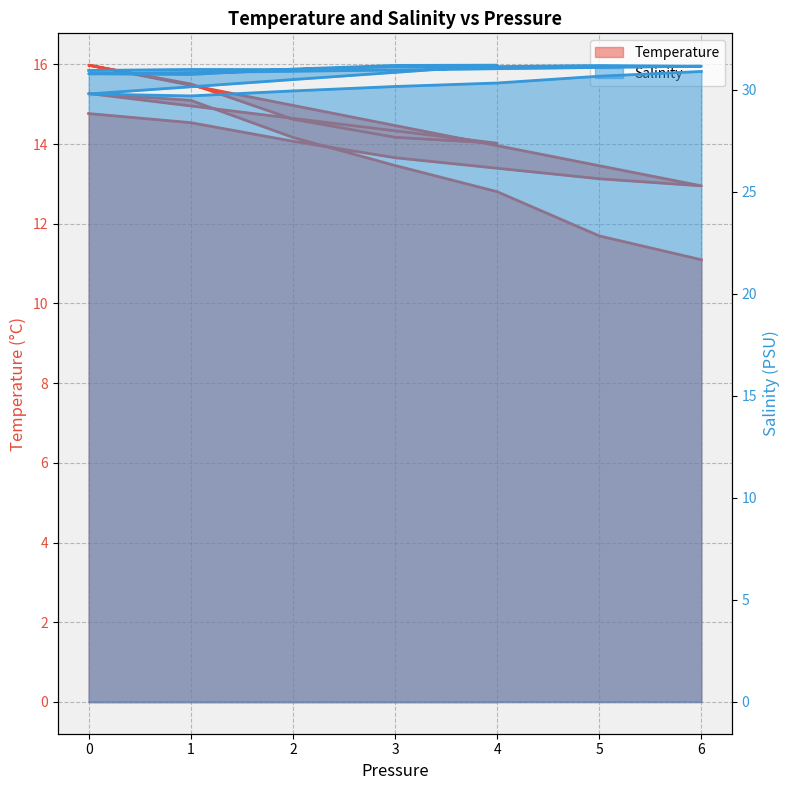

At which label does Salinity reach its minimum?

1